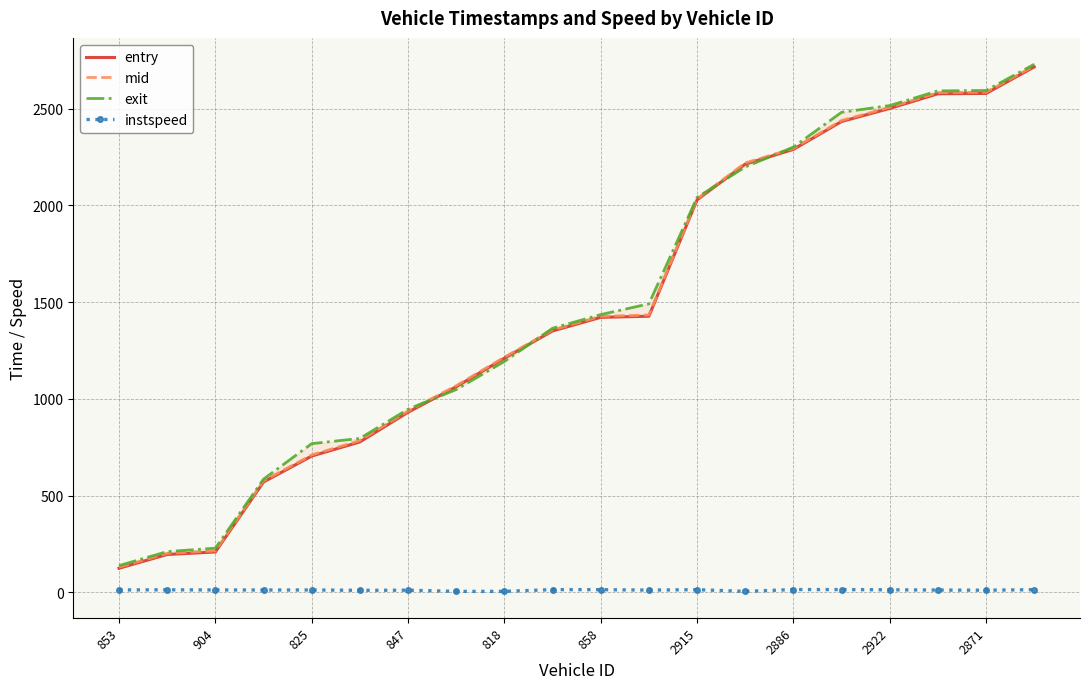

Is it true that instspeed equals 8.0 at 13?

False